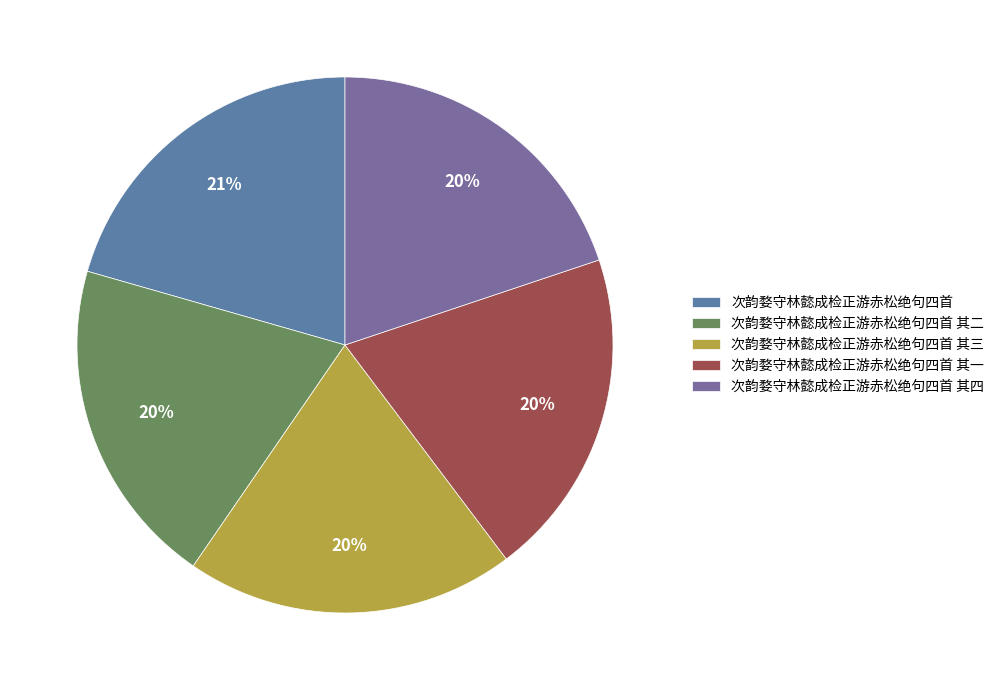

What is the ratio of the value at 次韵婺守林懿成检正游赤松绝句四首 其二 to the value at 次韵婺守林懿成检正游赤松绝句四首 其四?

1.0